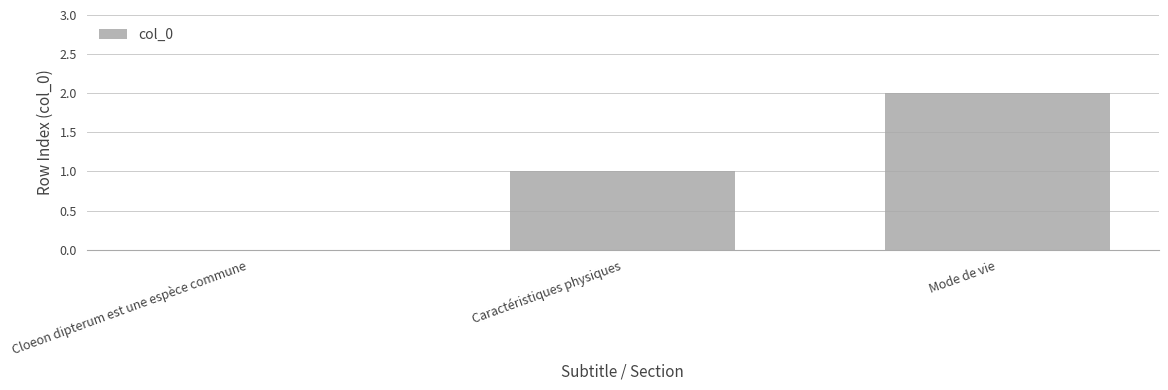

Are the bars grouped side by side (vs. stacked)?

No